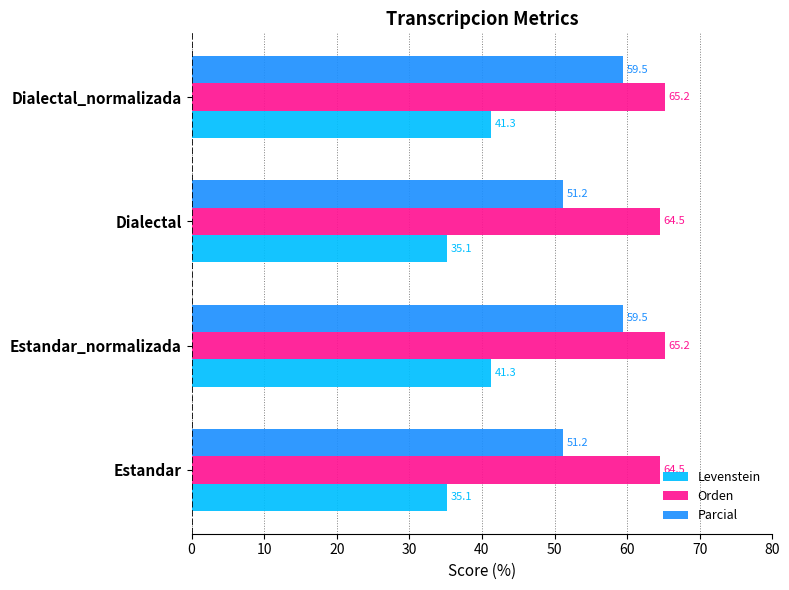

What is the greatest value displayed?

65.2